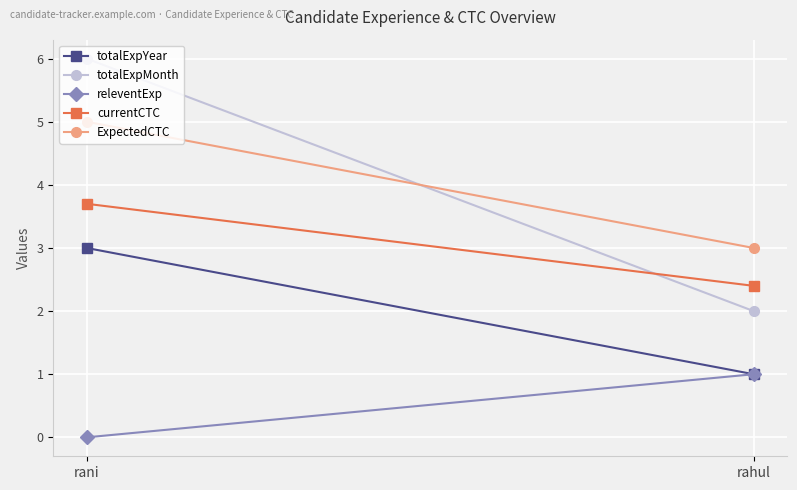

At which category does the chart reach its peak across all series?

rani